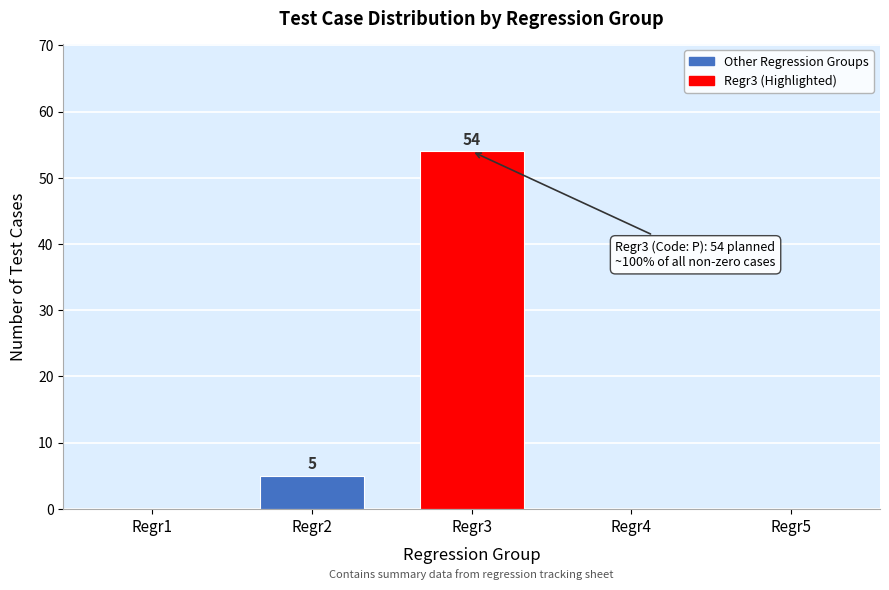

Reading left to right, extract all data points from this chart.

Regr1=0	Regr2=5	Regr3=54	Regr4=0	Regr5=0